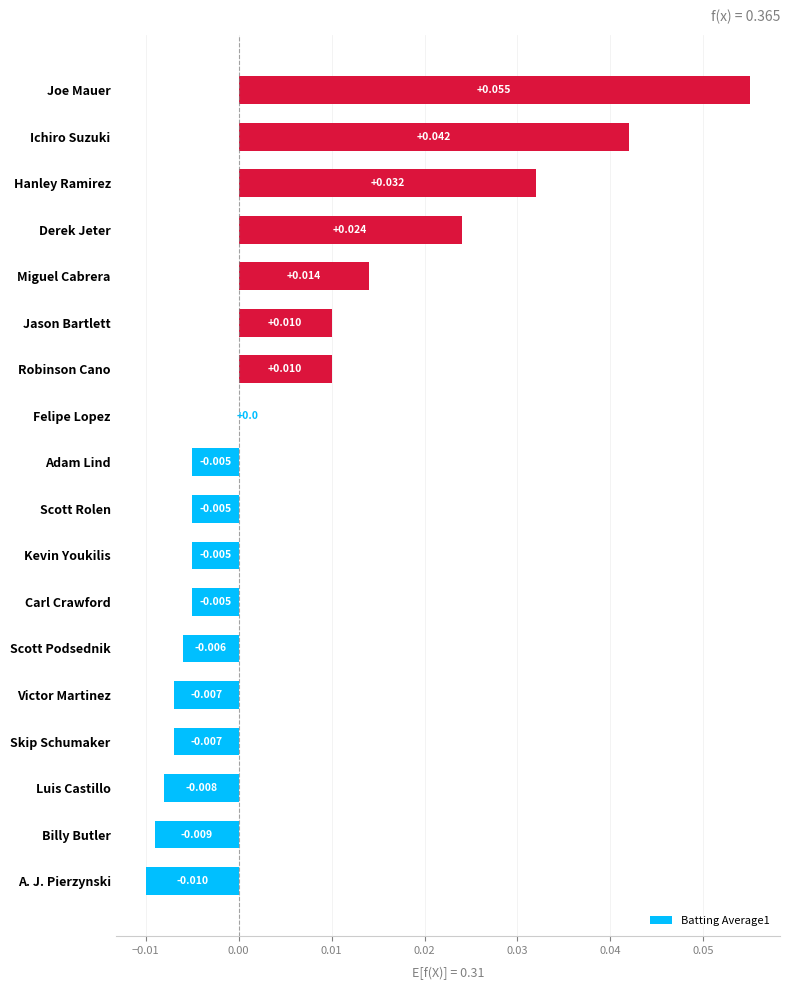

Which category has the highest value across all series?

Joe Mauer